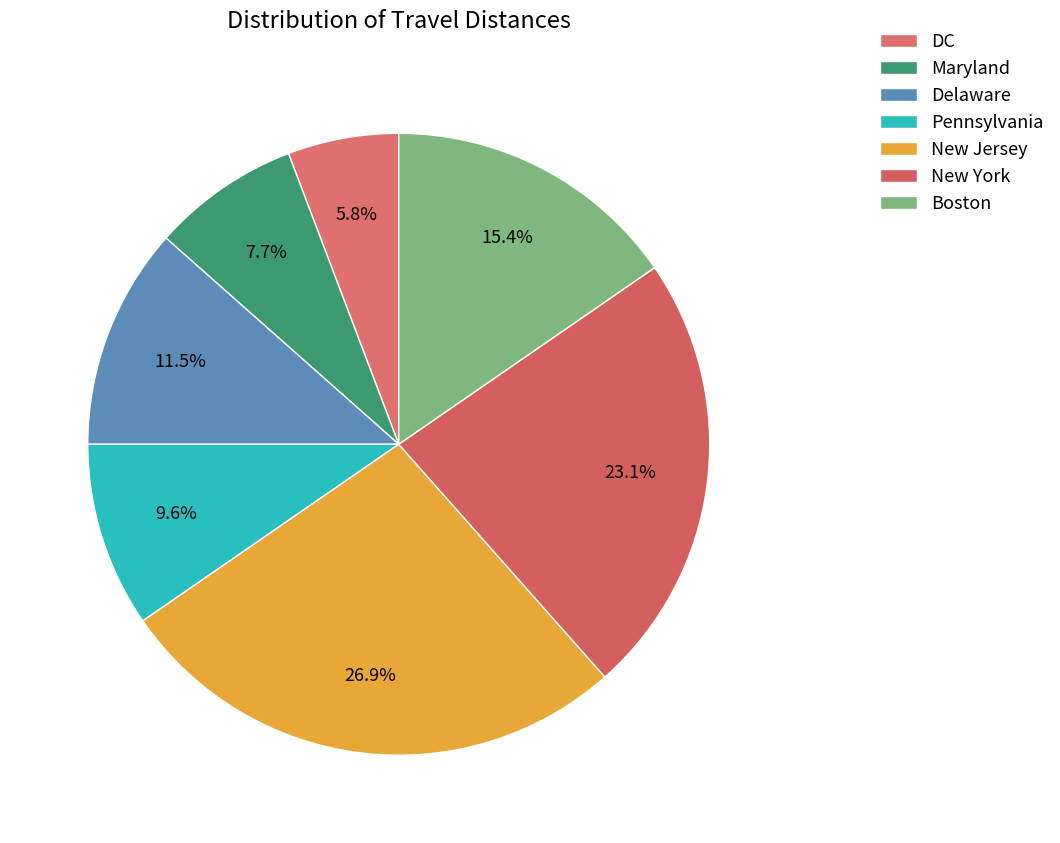

Rank the categories by value from highest to lowest.

New Jersey, New York, Boston, Delaware, Pennsylvania, Maryland, DC